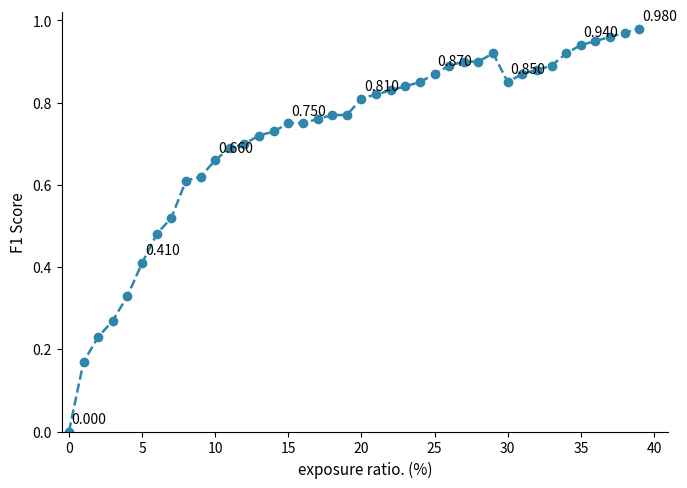

Reading left to right, what are all the values shown in this chart?

0.0	0.2	0.2	0.3	0.3	0.4	0.5	0.5	0.6	0.6	0.7	0.7	0.7	0.7	0.7	0.8	0.8	0.8	0.8	0.8	0.8	0.8	0.8	0.8	0.8	0.9	0.9	0.9	0.9	0.9	0.8	0.9	0.9	0.9	0.9	0.9	0.9	1.0	1.0	1.0